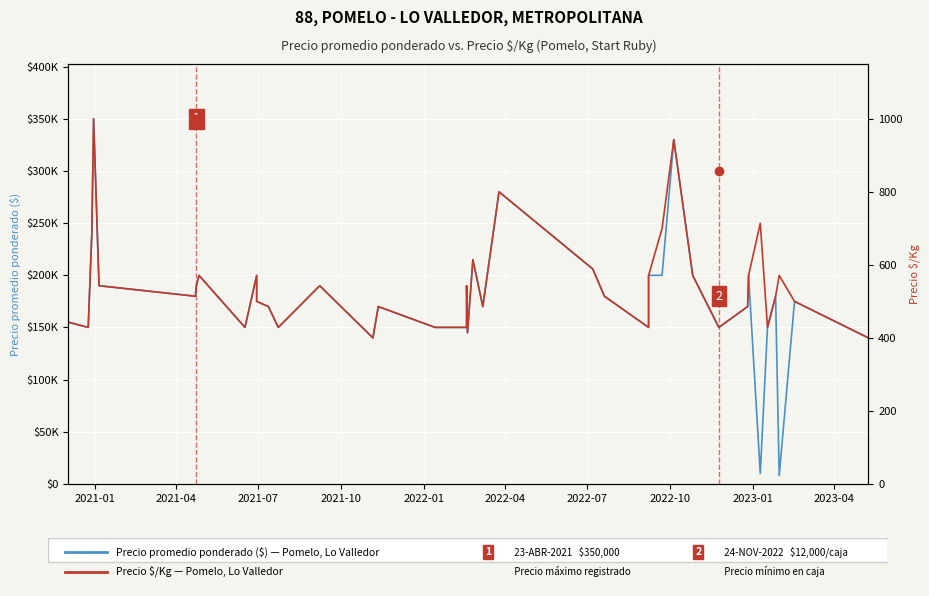

True or false: Precio $/Kg and Precio promedio ponderado ($) intersect in this chart.

False